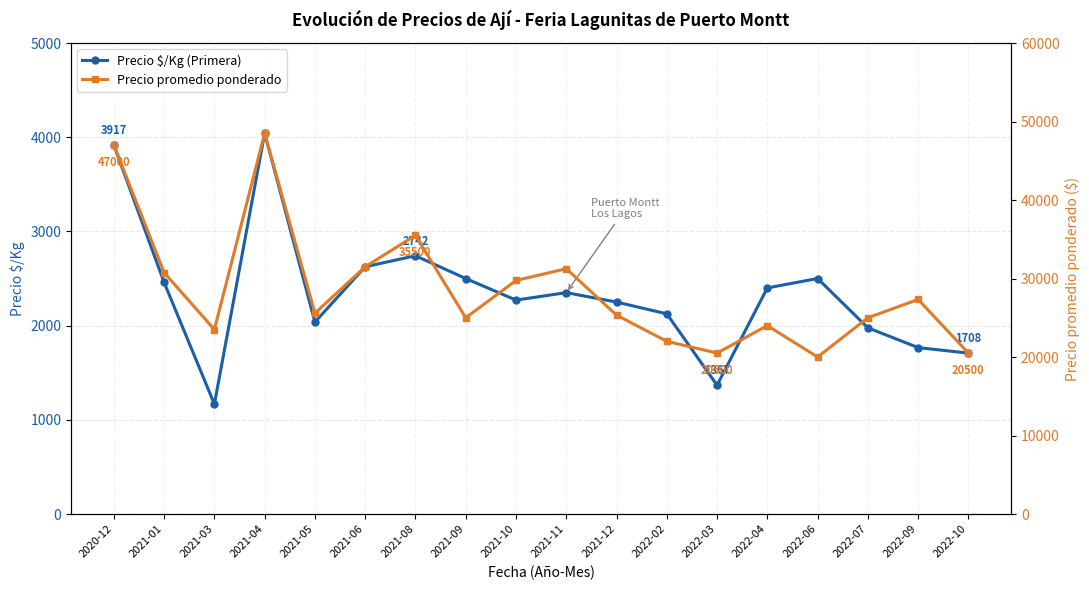

Which has a higher value, 2022-03 or 2022-04?

2022-04